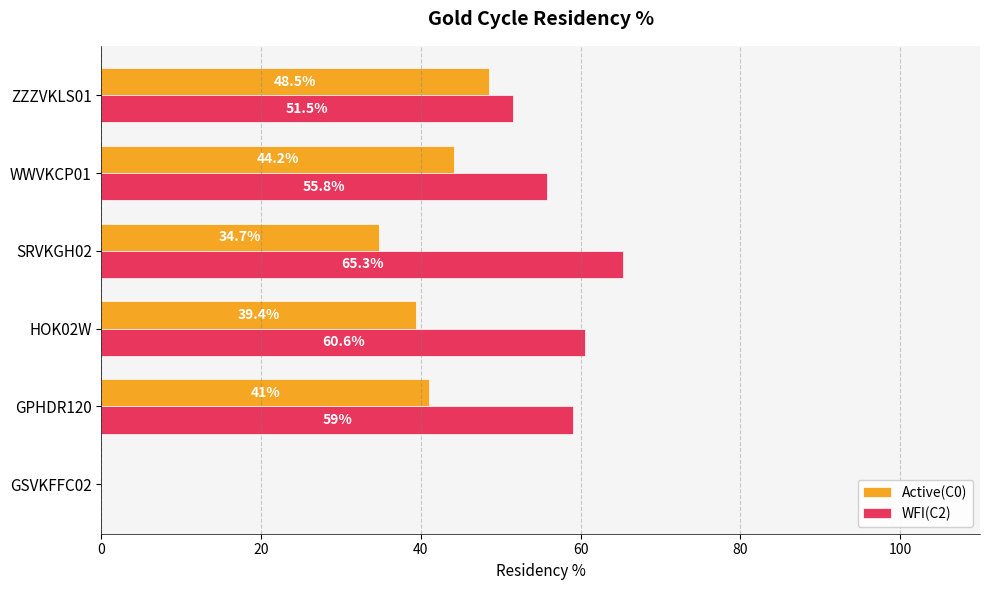

Which series has the largest total across all categories?

WFI(C2)